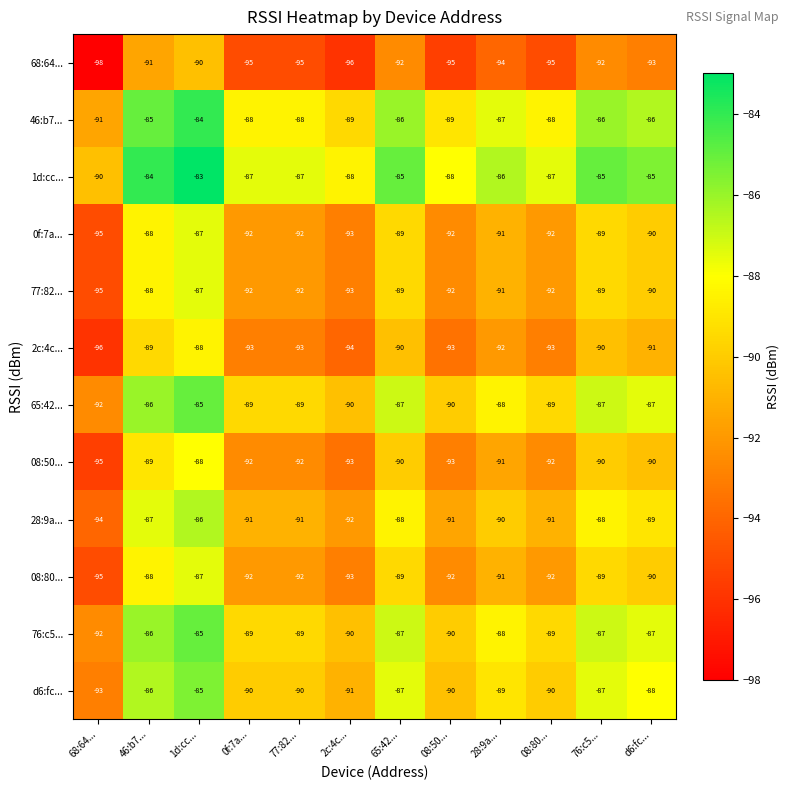

What is the spread (max minus min) of values at 46:b7...?

7